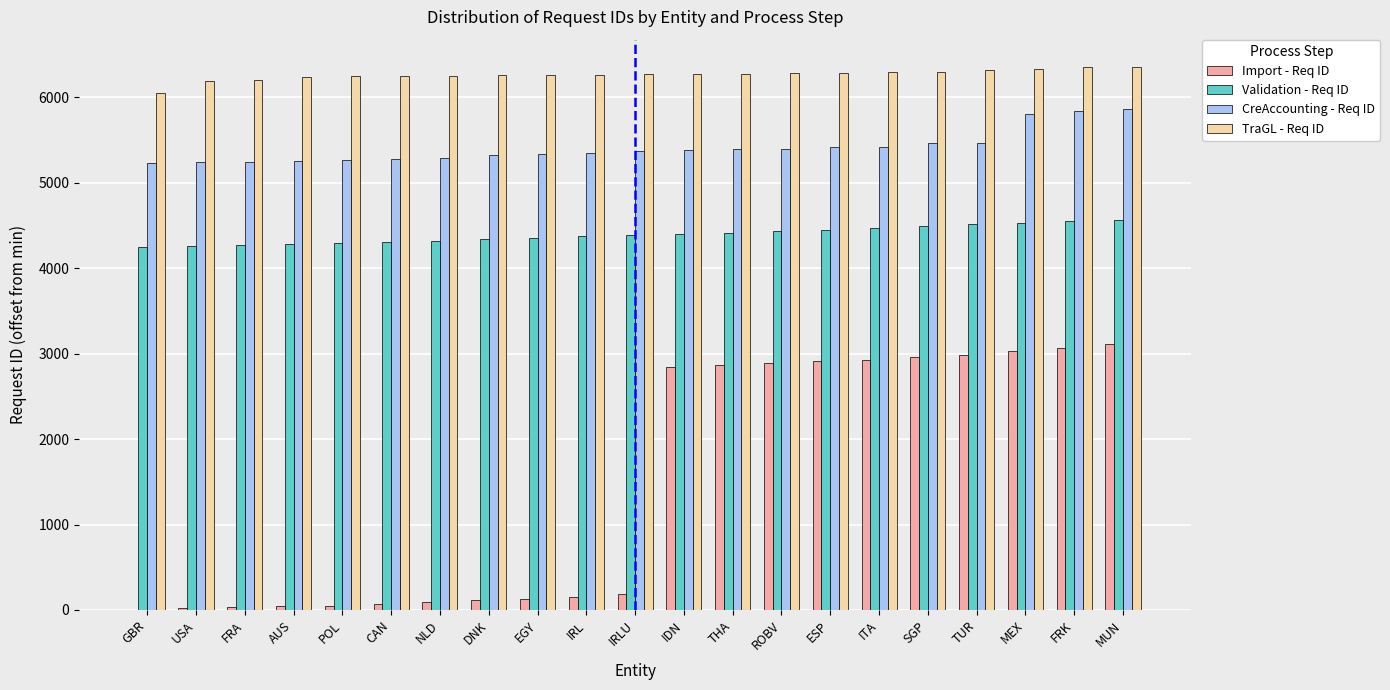

The value of Validation - Req ID at EGY is 1926. True or false?

False